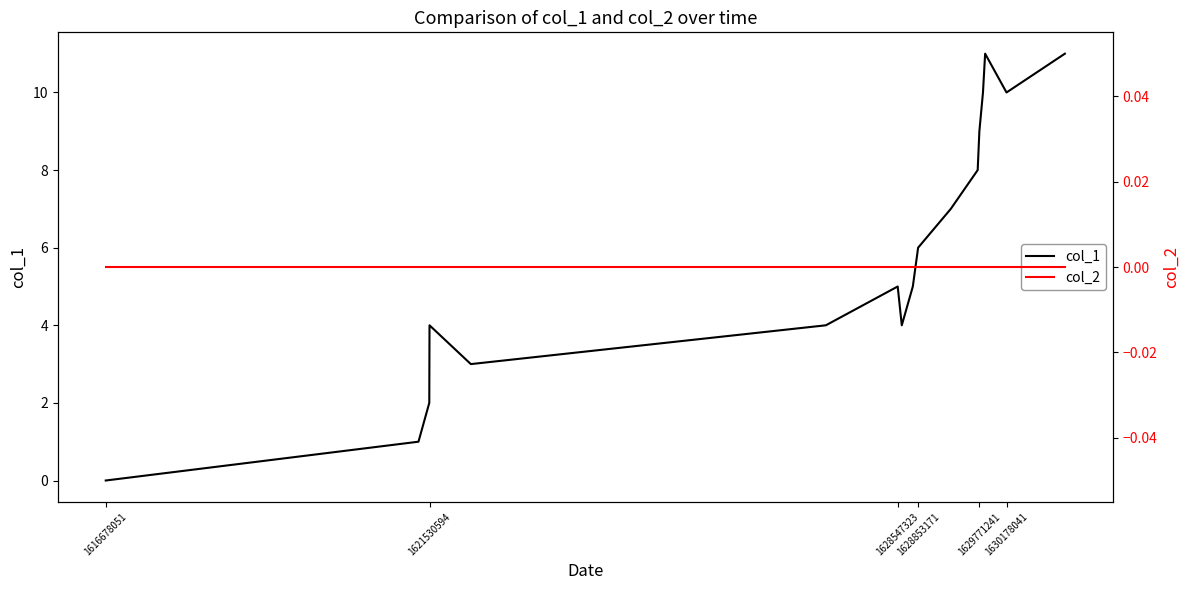

What is the difference between the maximum and second lowest values in the col_1 series?

10